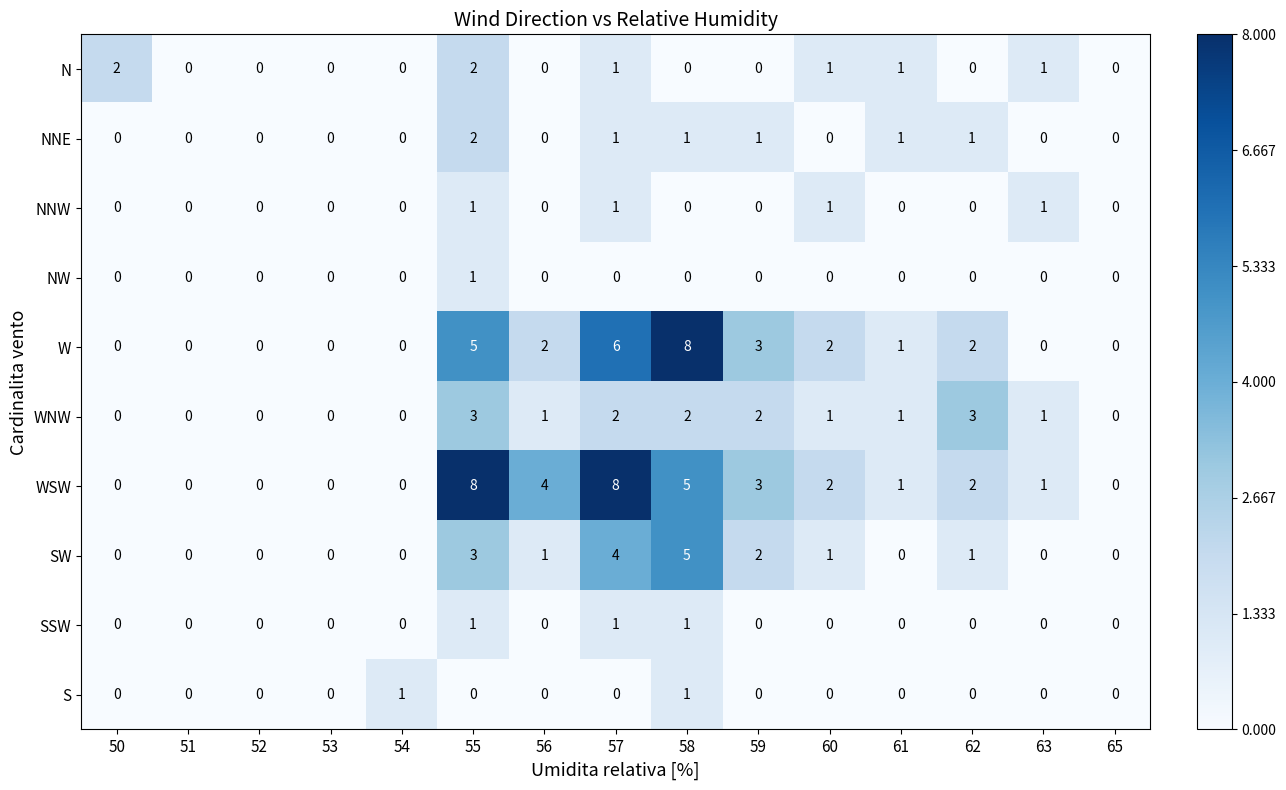

Is it true that NW equals 0 at 61?

True